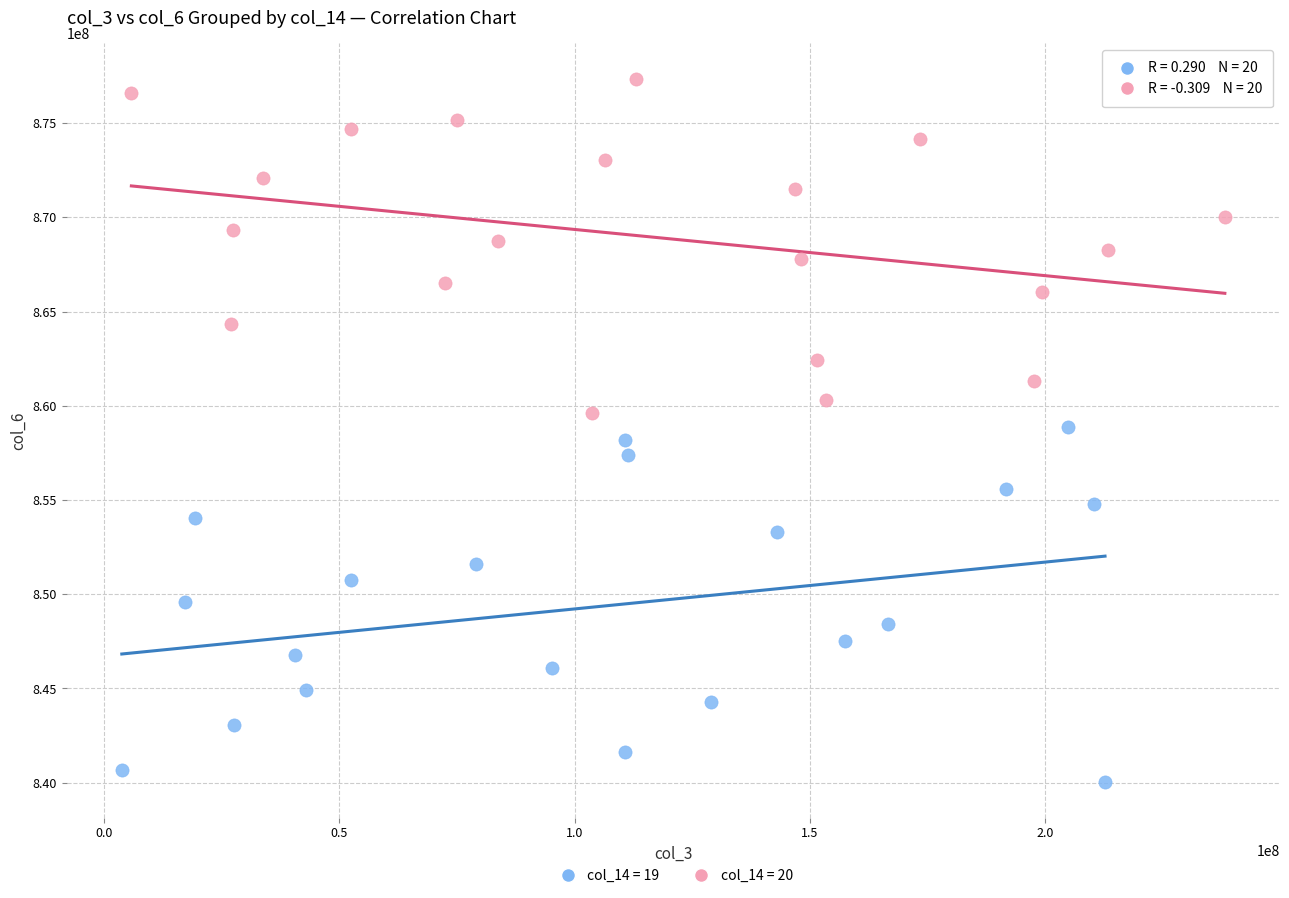

Which series has the widest spread of Y values?

col_14 = 19